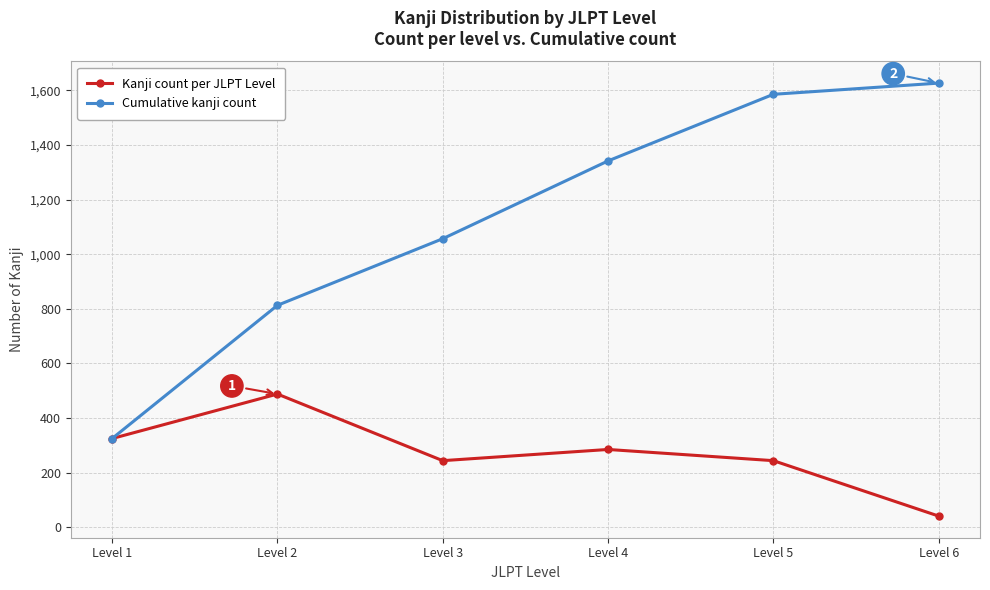

List the labels in order of Cumulative kanji count value, smallest first.

Level 1, Level 2, Level 3, Level 4, Level 5, Level 6